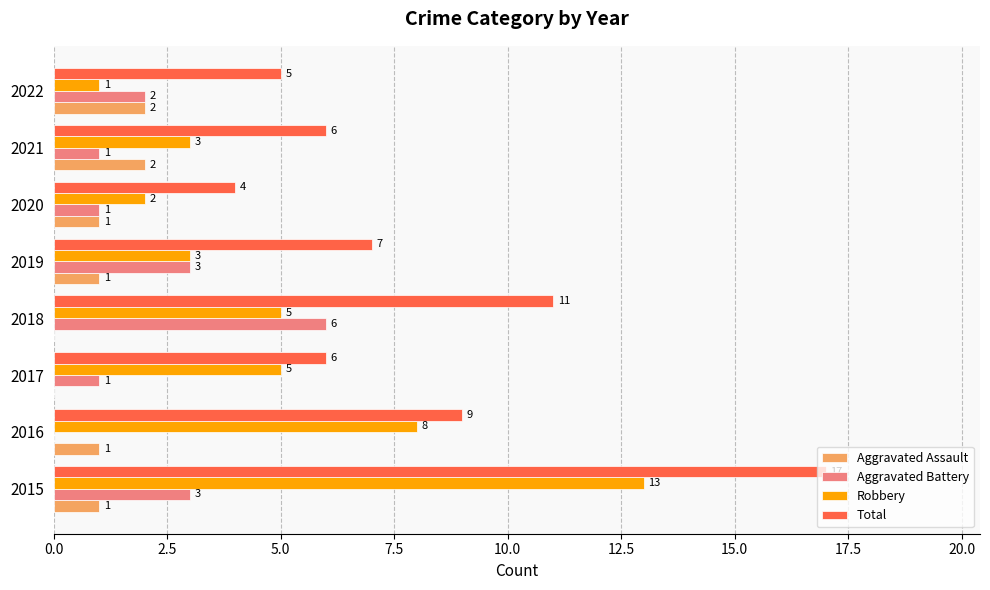

What is the sum of the Aggravated Battery values at 2018 and 2019?

9